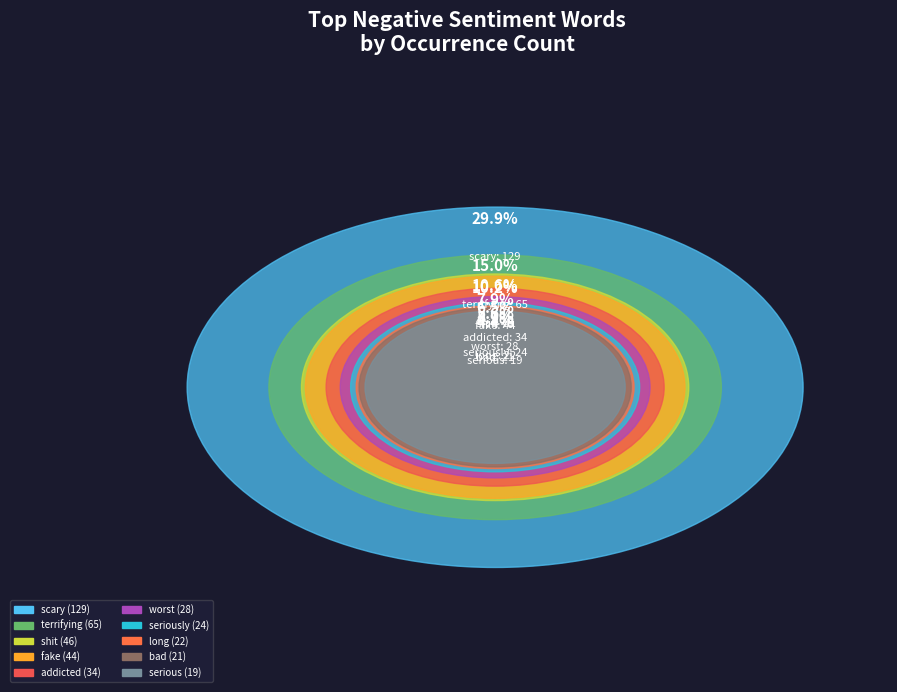

How many slices are in this pie chart?

10